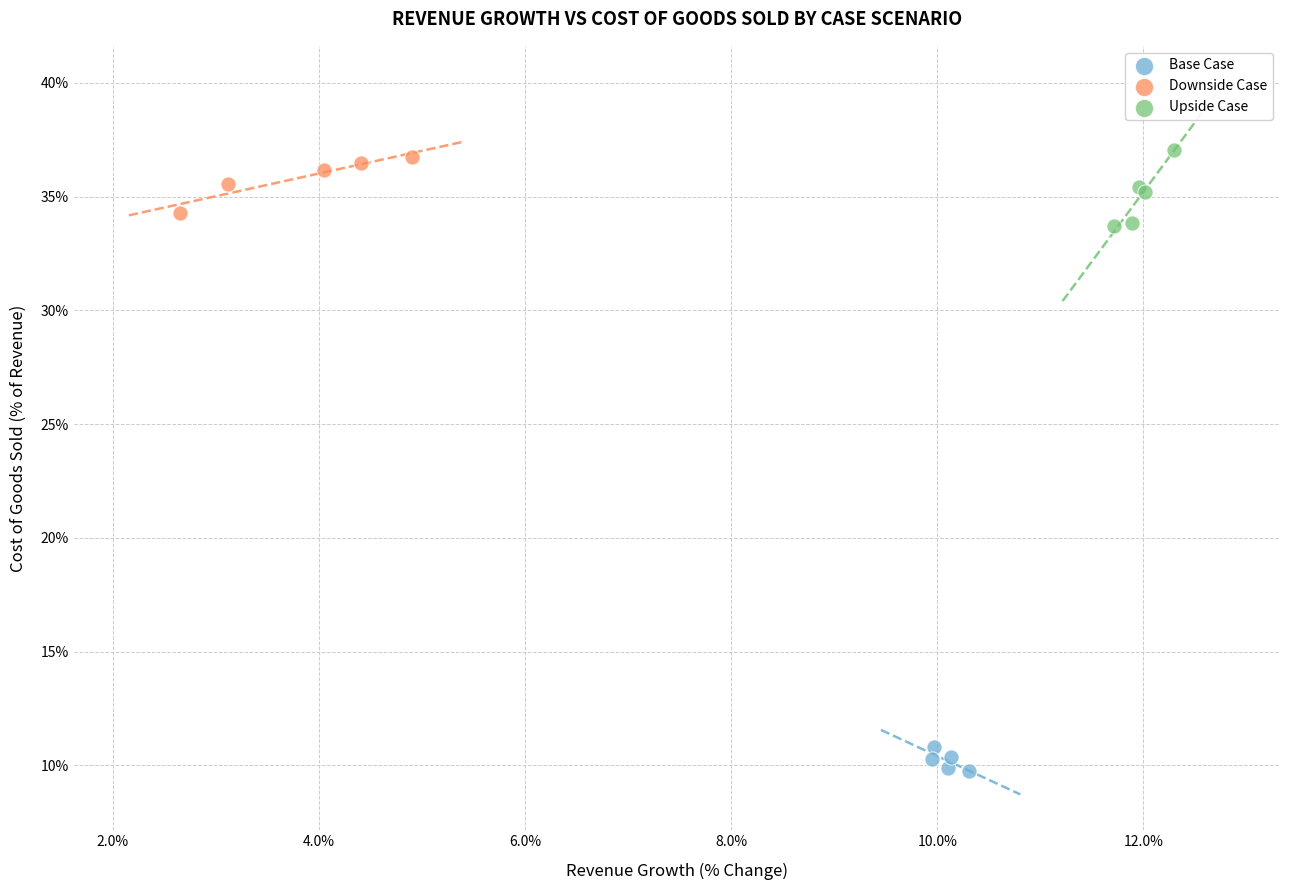

What are all the series names shown in the legend?

Base Case, Downside Case, Upside Case